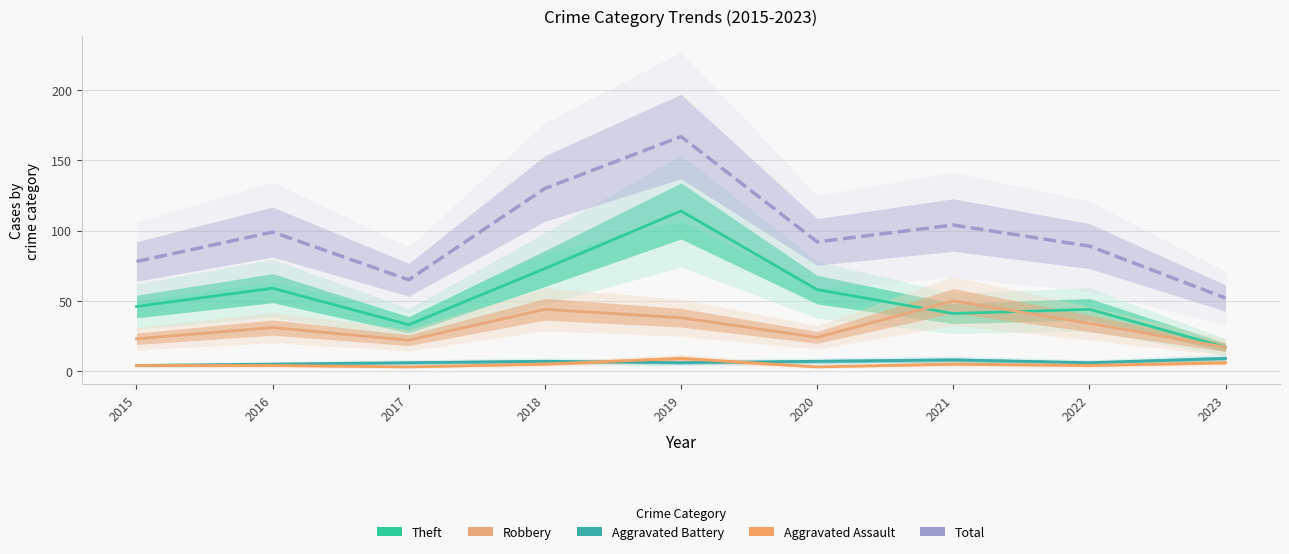

How many lines are shown in the chart?

5